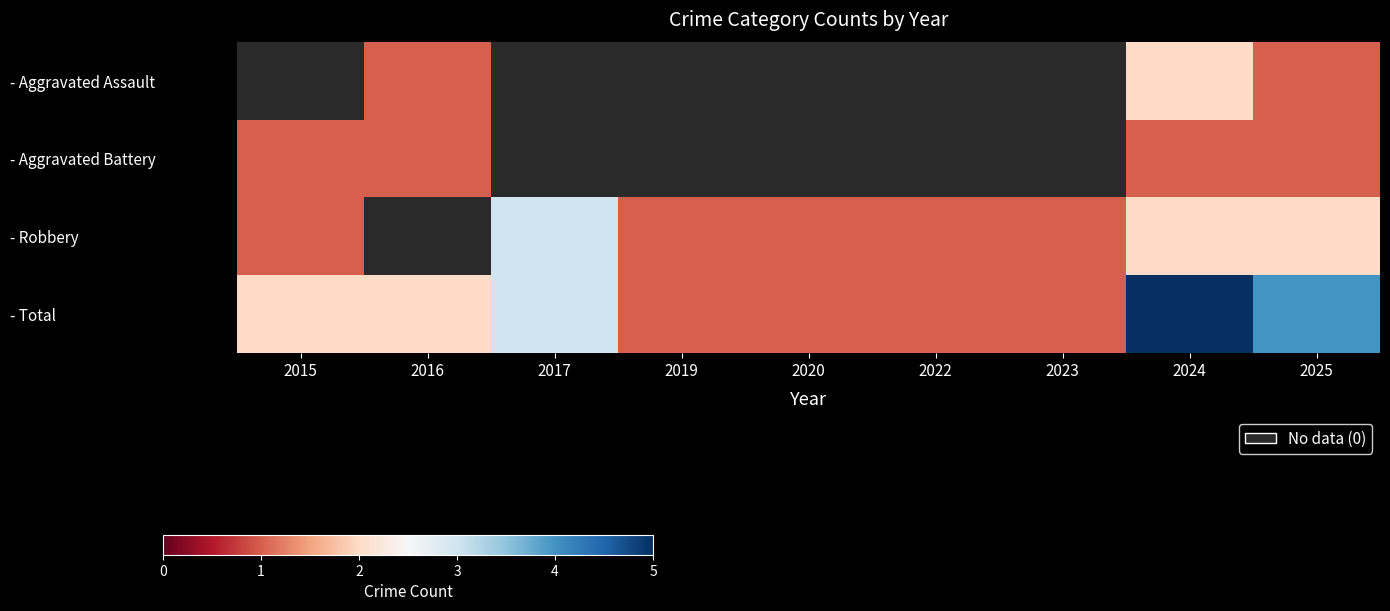

What is the difference between the - Total values at 2016 and 2020?

1.0